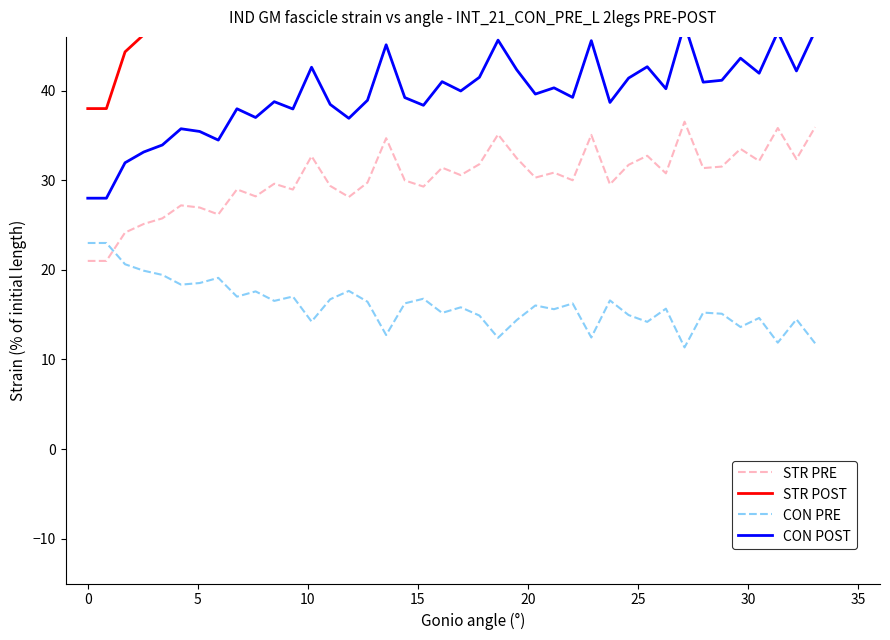

Count the number of categories in the chart.

40